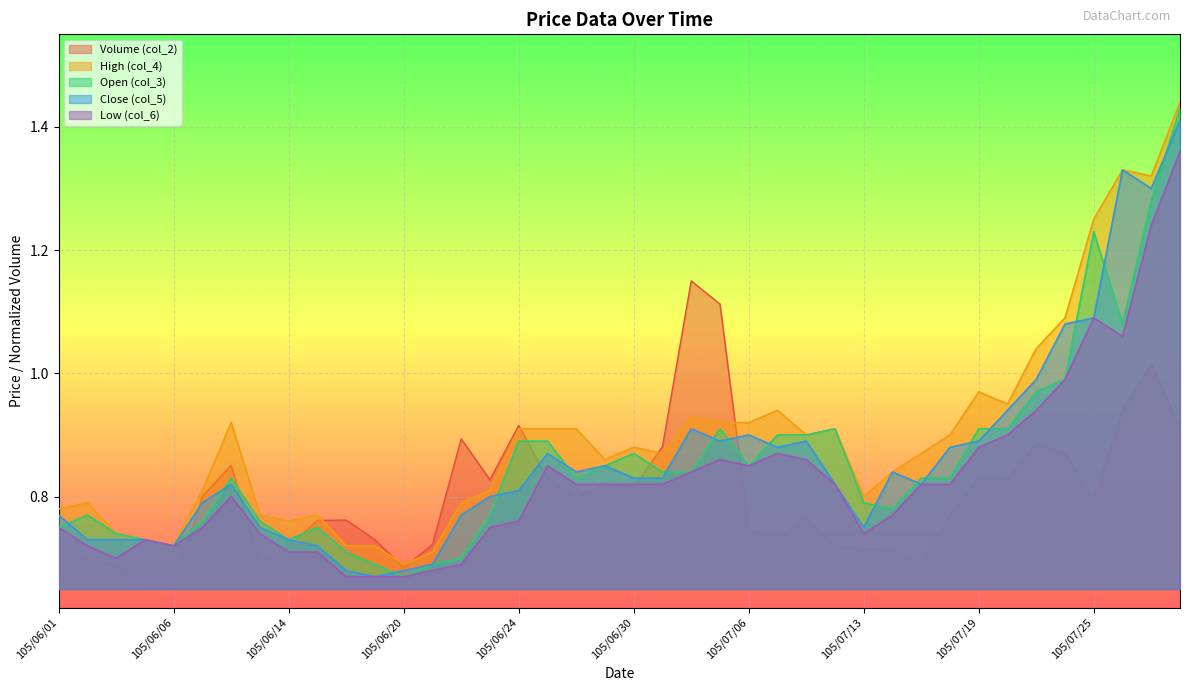

What is the average value of the col_3 series?

0.9